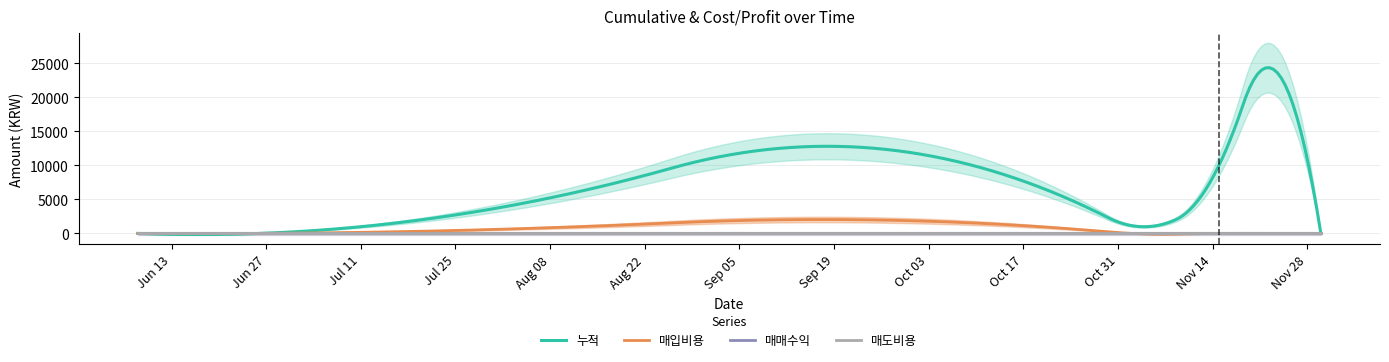

Between 2023-11-22 and 2023-11-30, which is larger?

2023-11-22